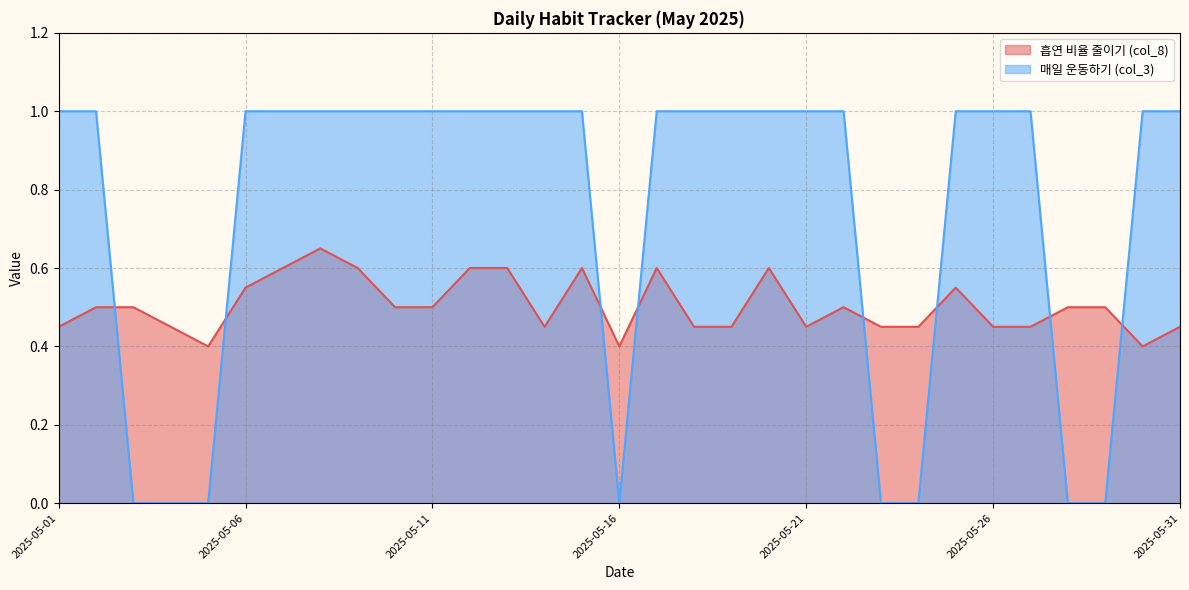

What is the difference between the second highest and second lowest values in the 흡연 비율 줄이기 (col_8) series?

0.2